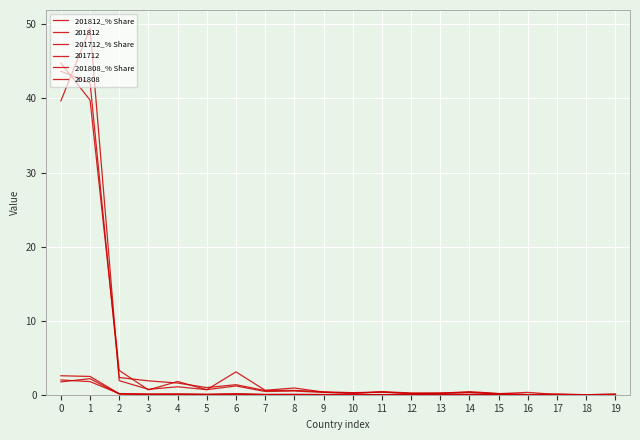

True or false: 201812_% Share has a value of 3.1 at 3.

False